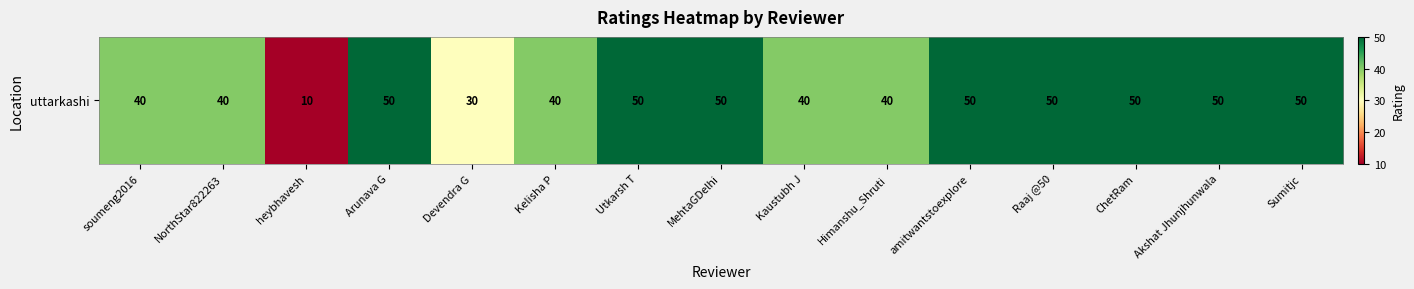

Which label corresponds to the smallest value in the chart?

heybhavesh